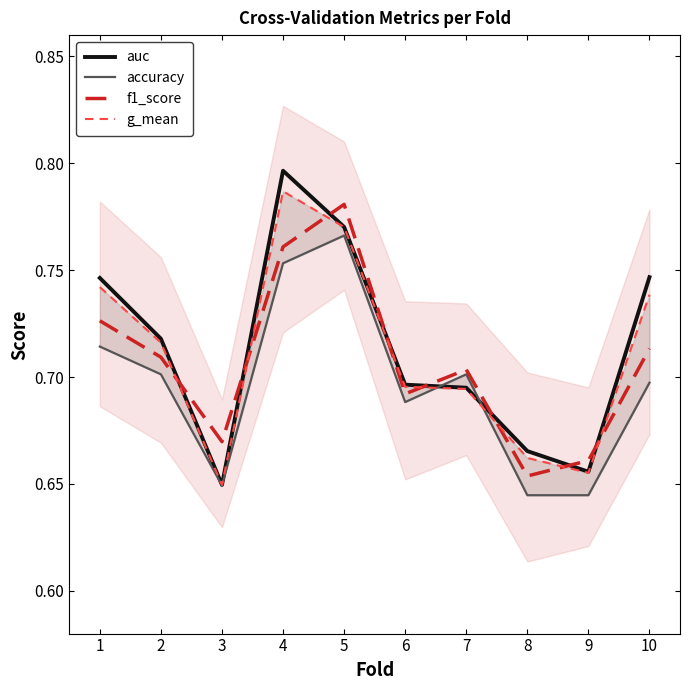

How many lines are shown in the chart?

4